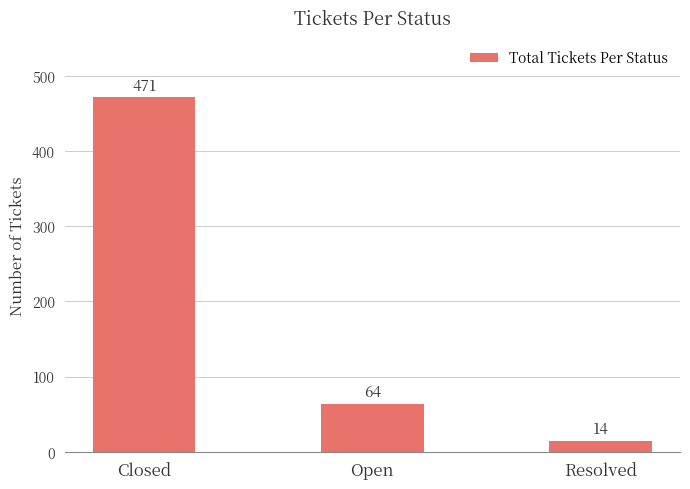

True or false: the data shows 34 at Open.

False